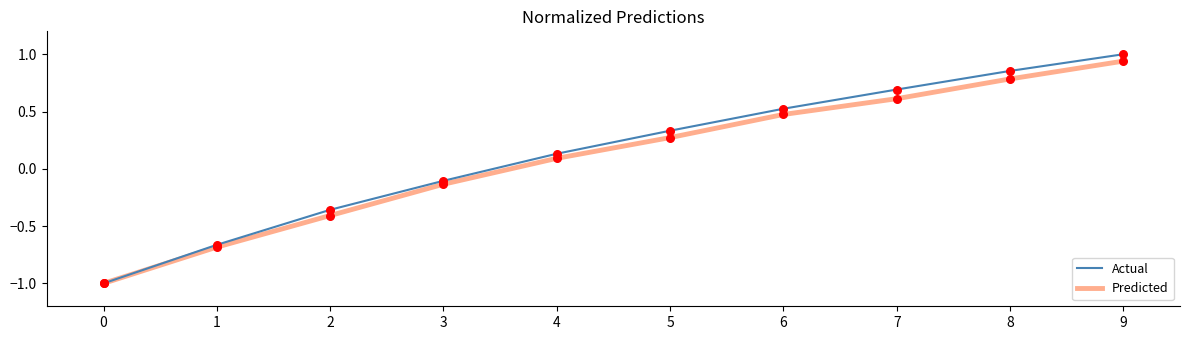

Which series changed the most between 1 and 6?

Actual